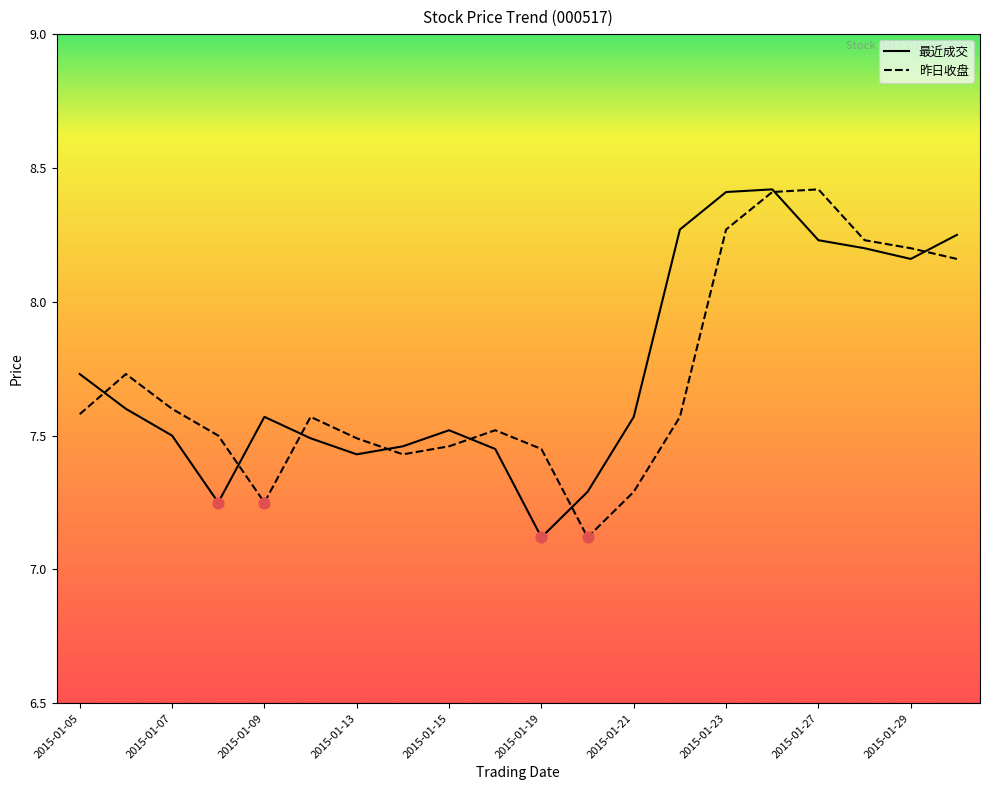

What is the lowest value of the 最近成交 series?

7.1